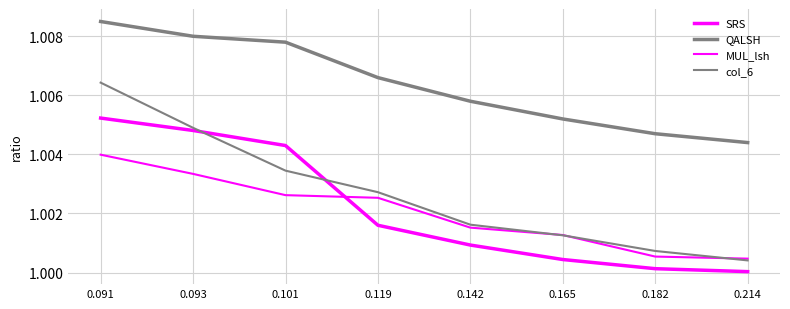

How many lines are shown in the chart?

4